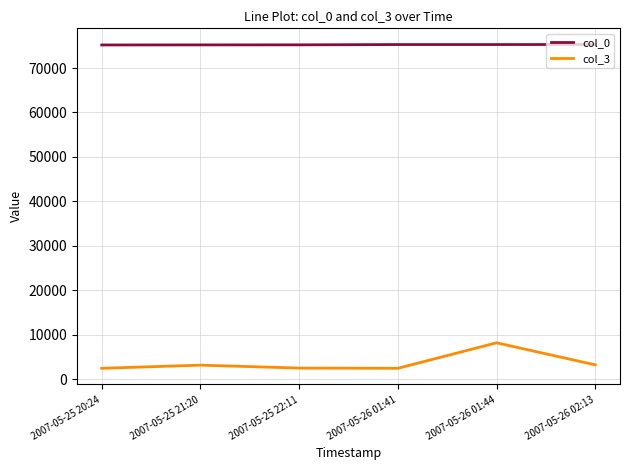

What are all the series names shown in the legend?

col_0, col_3